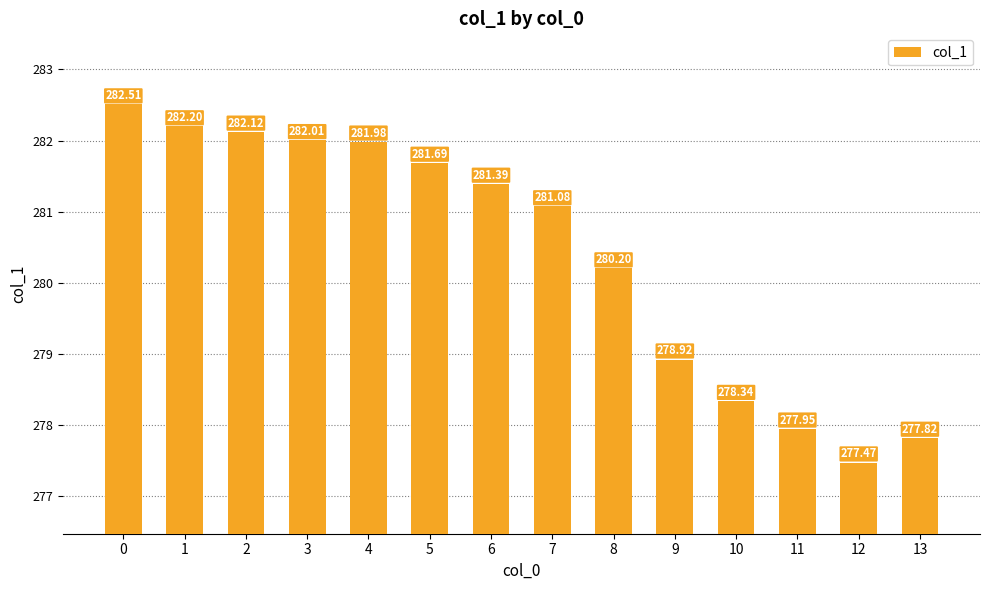

What is the sum of all values?

3925.7